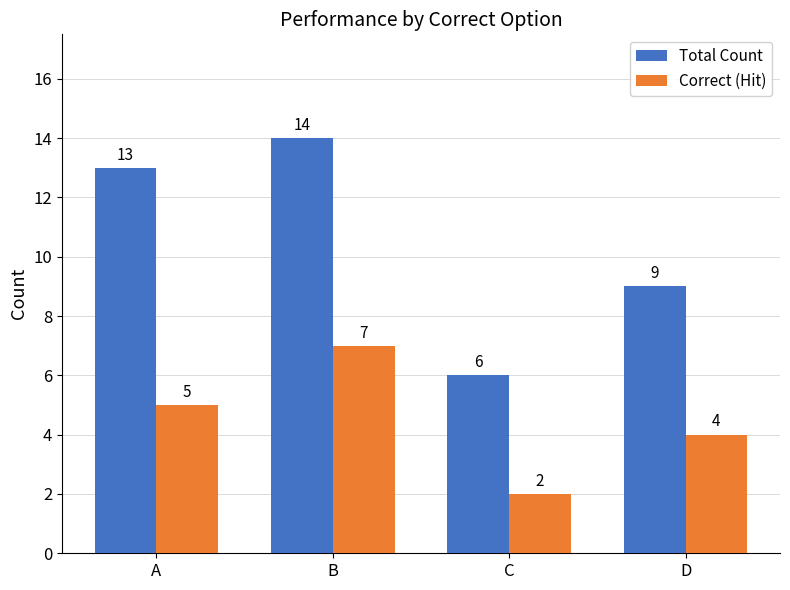

Is the value of Total Count at C greater than the value of Correct (Hit) at C?

Yes